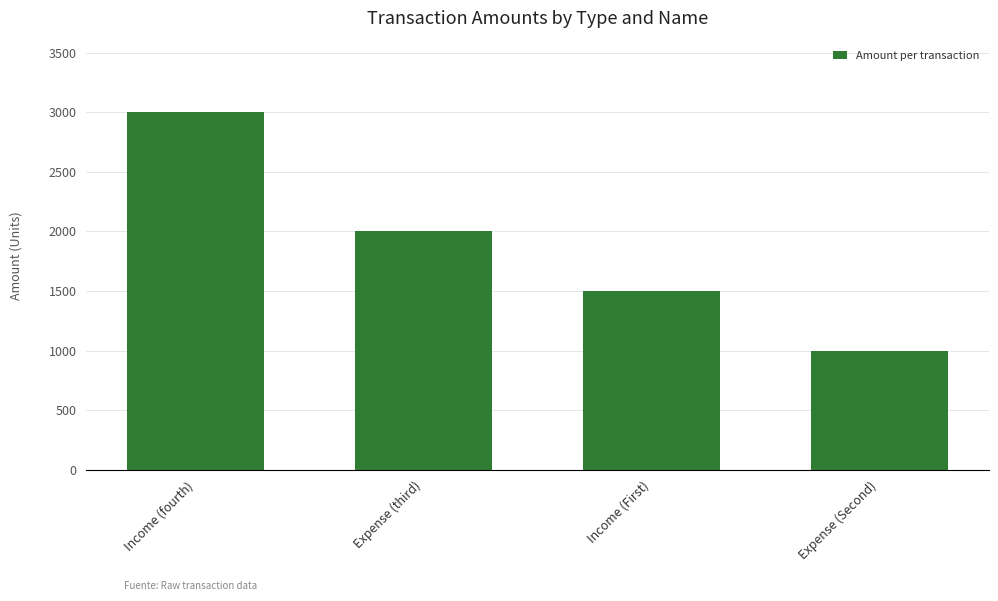

Is it true that the value at Income (First) is 1500?

True